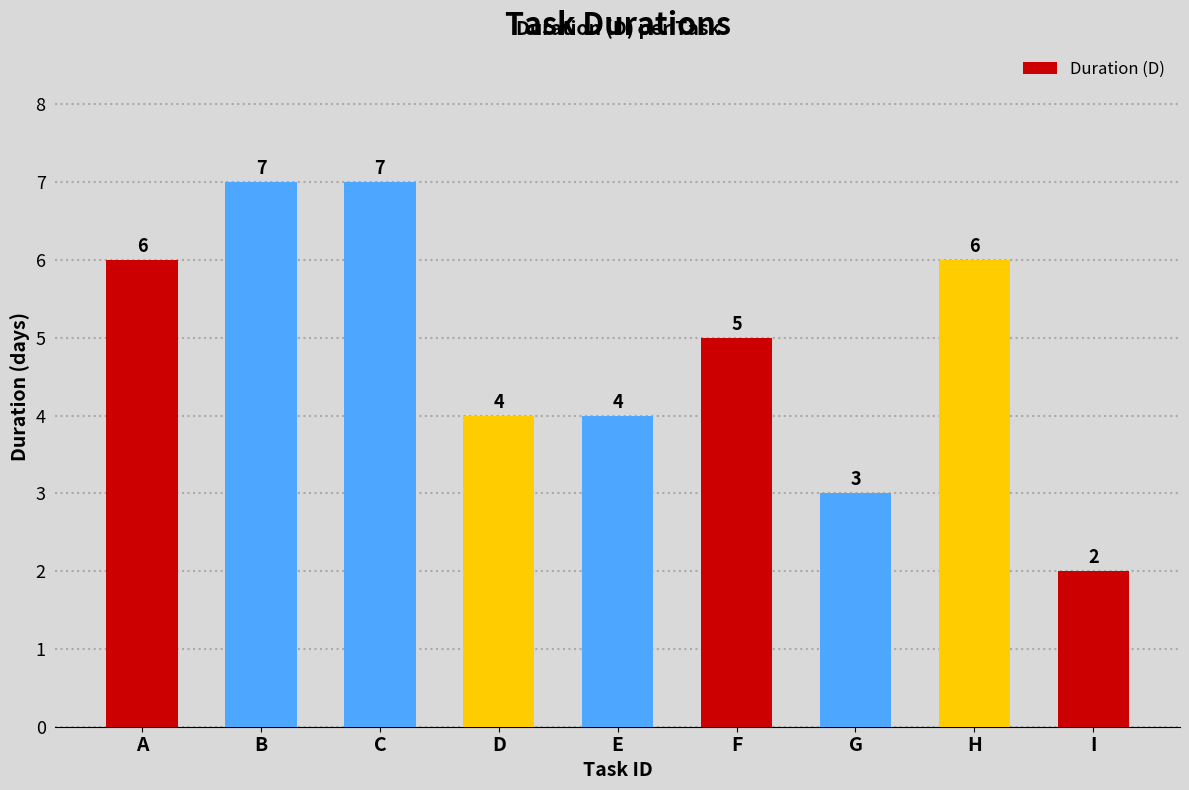

What is the value of the 4th bar from the left?

4